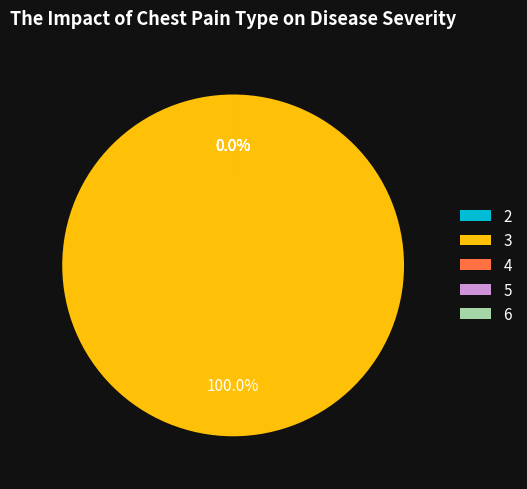

Between 6 and 4, which is larger?

4